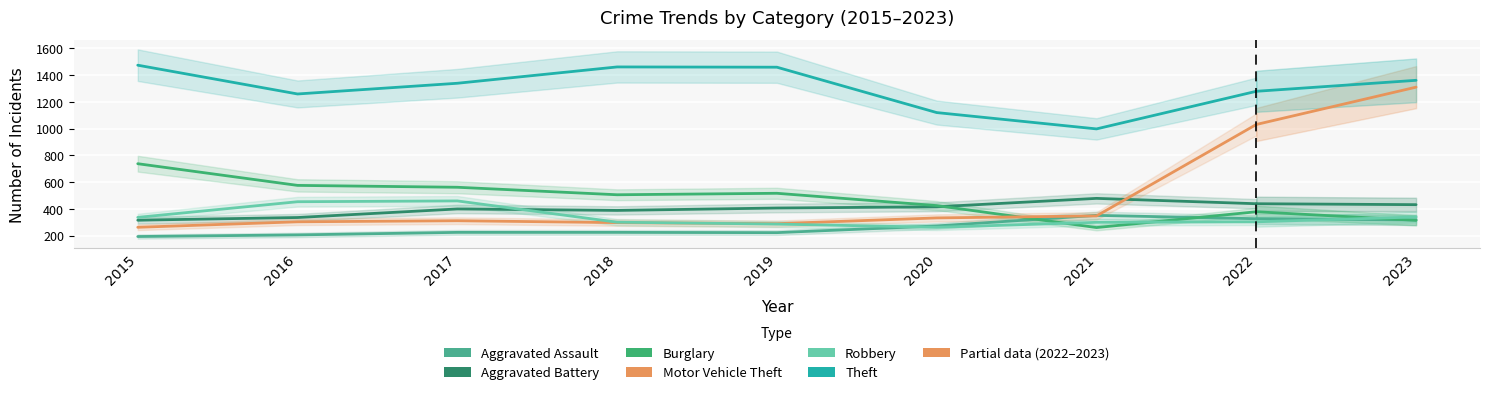

What is the difference between the maximum and second lowest values in the Aggravated Battery series?

143